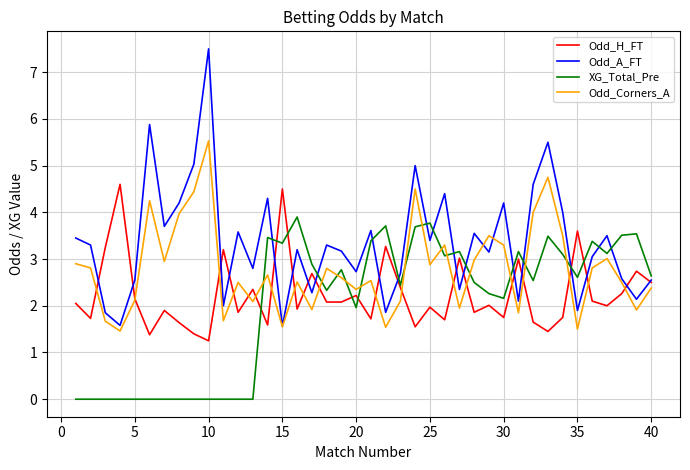

True or false: XG_Total_Pre and Odd_Corners_A intersect in this chart.

True